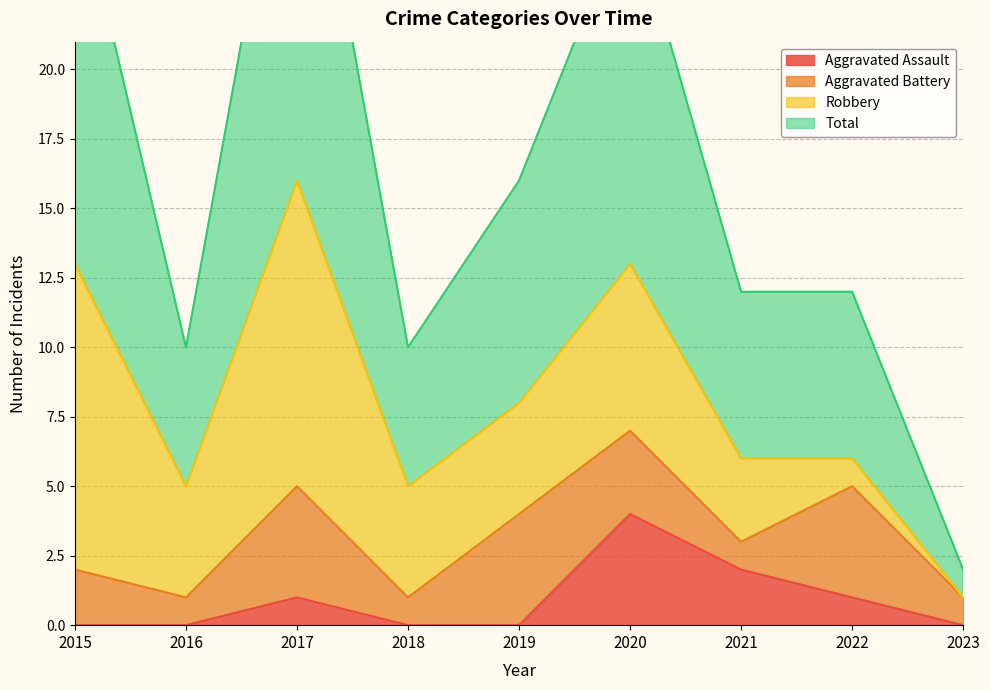

Is it true that Total equals 3 at 2018?

False